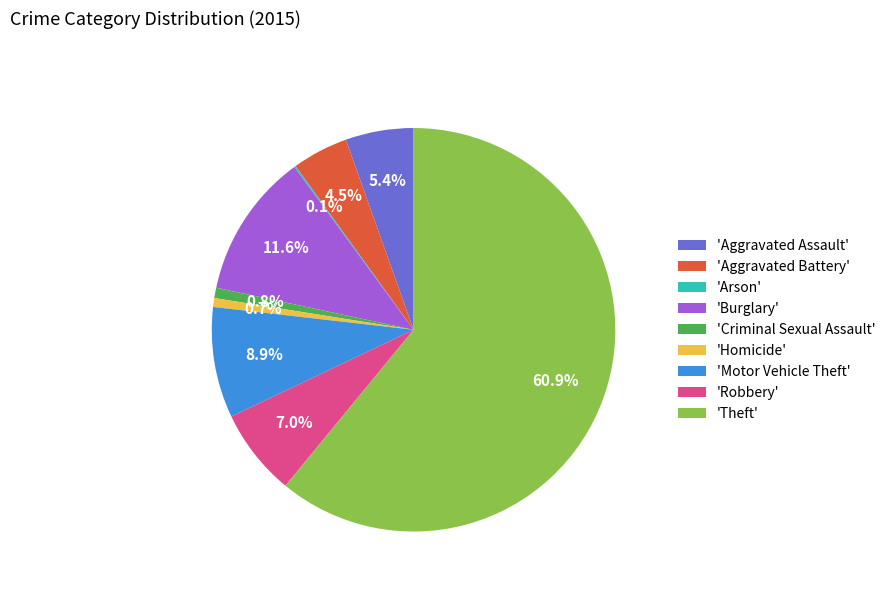

What percentage is NOT represented by 'Aggravated Assault'?

94.6%